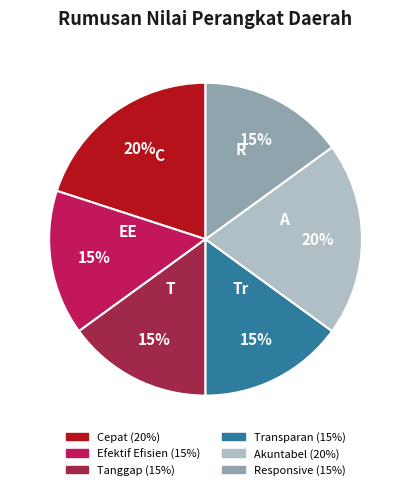

True or false: Cepat accounts for 20% of the total.

True